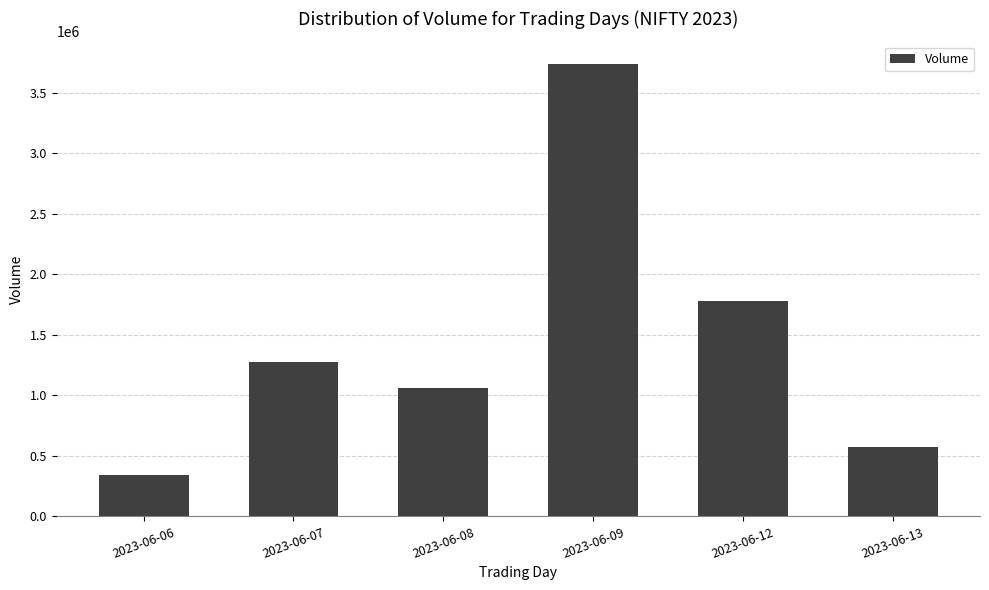

What is the value of the 5th bar from the left?

1780345